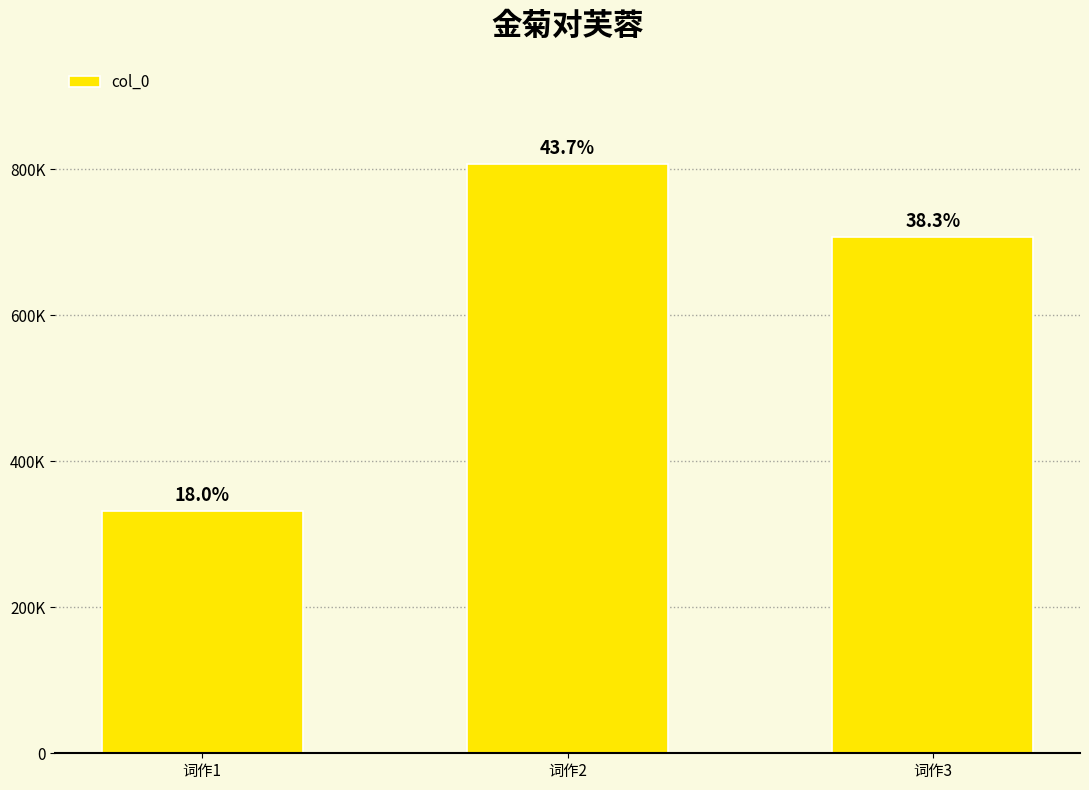

Which category has the lowest value across all series?

词作1